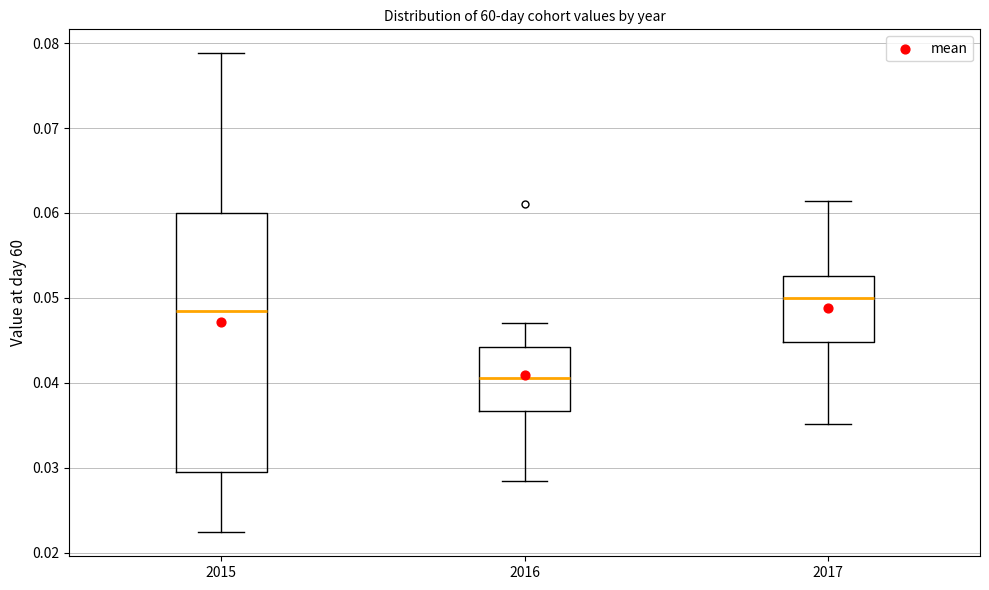

Which box is the tallest, from its lower edge to its upper edge?

2015